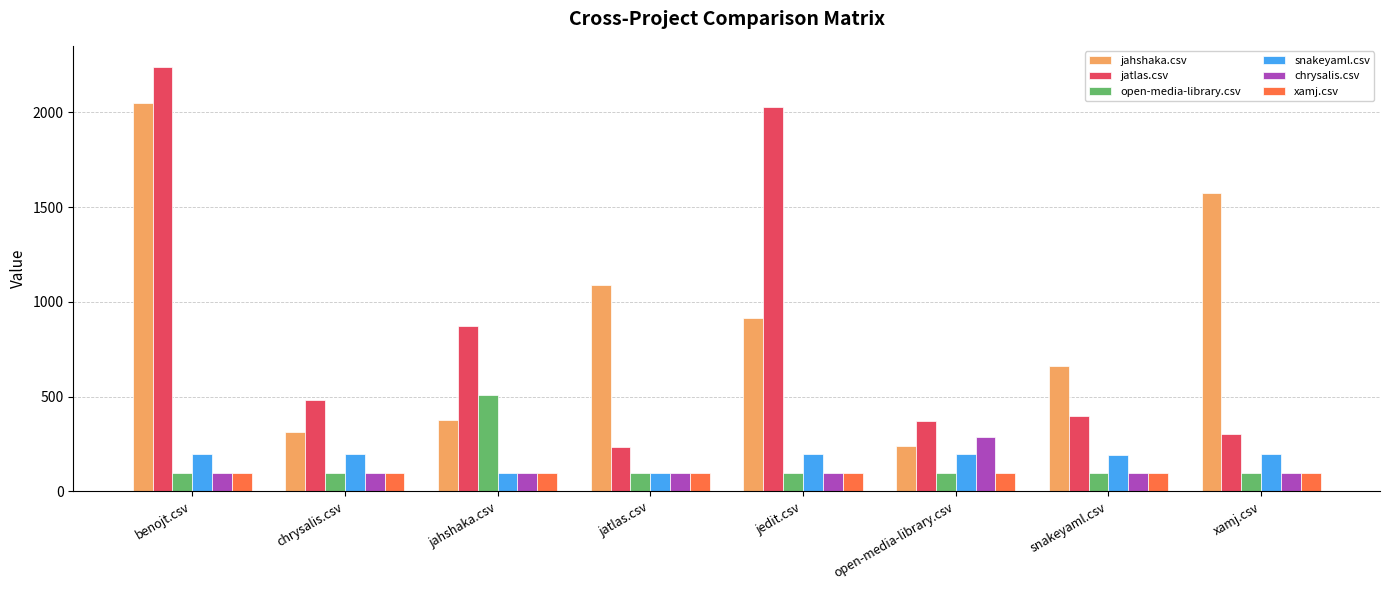

What position from the right is jatlas.csv?

5